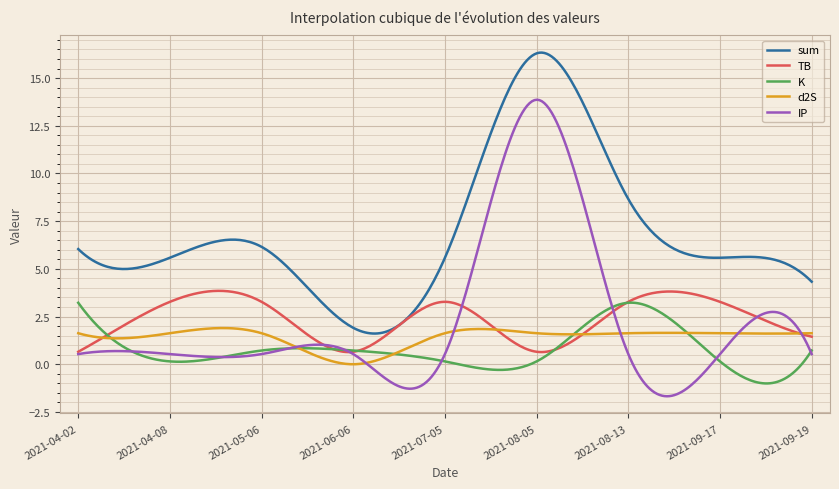

In sum, how many points are lower than both neighbors (excluding endpoints)?

3